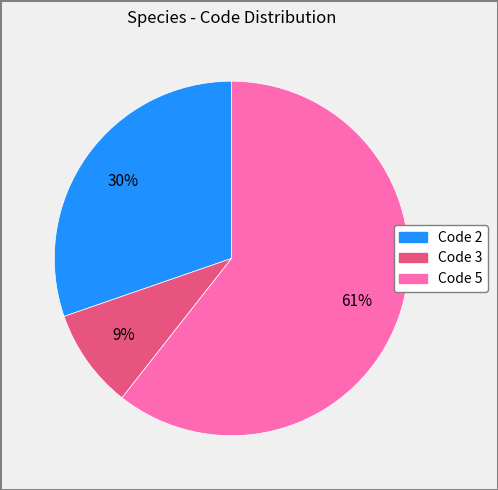

Does any single category account for the majority?

Yes